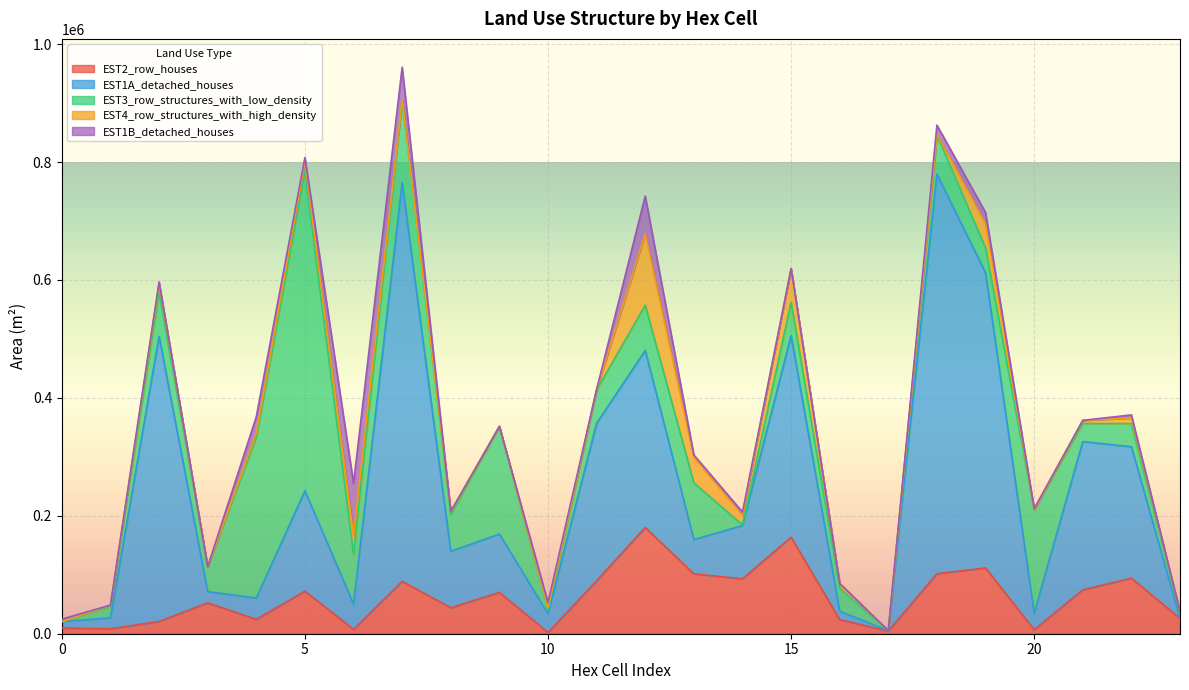

In EST1B_detached_houses, how many points are lower than both neighbors (excluding endpoints)?

6